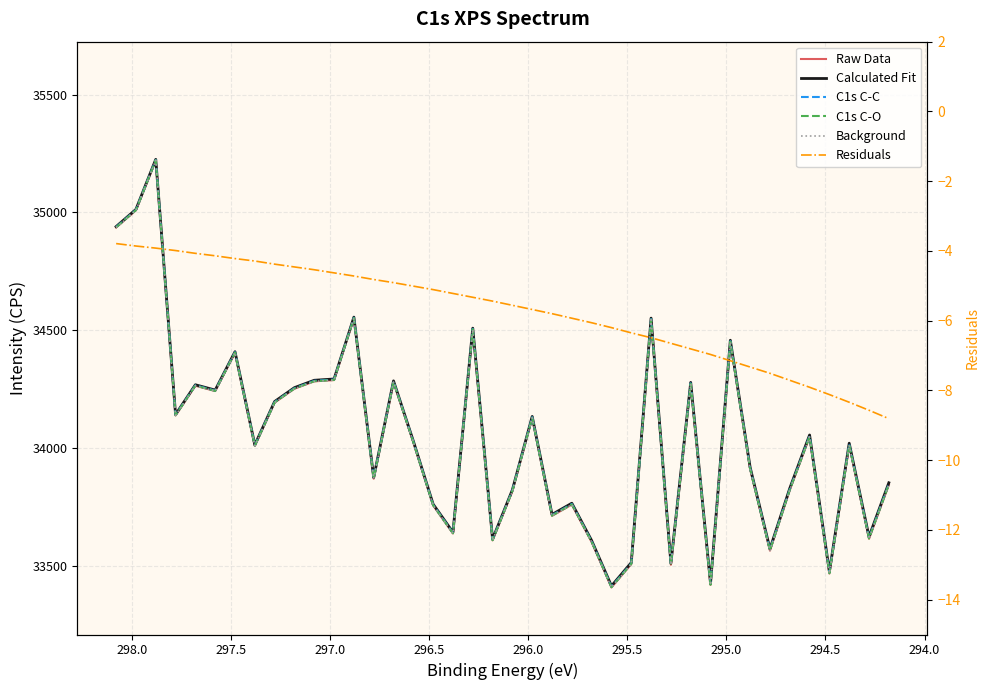

What are all the series names shown in the legend?

Raw Data, Calculated Fit, C1s C-C, C1s C-O, Background, Residuals